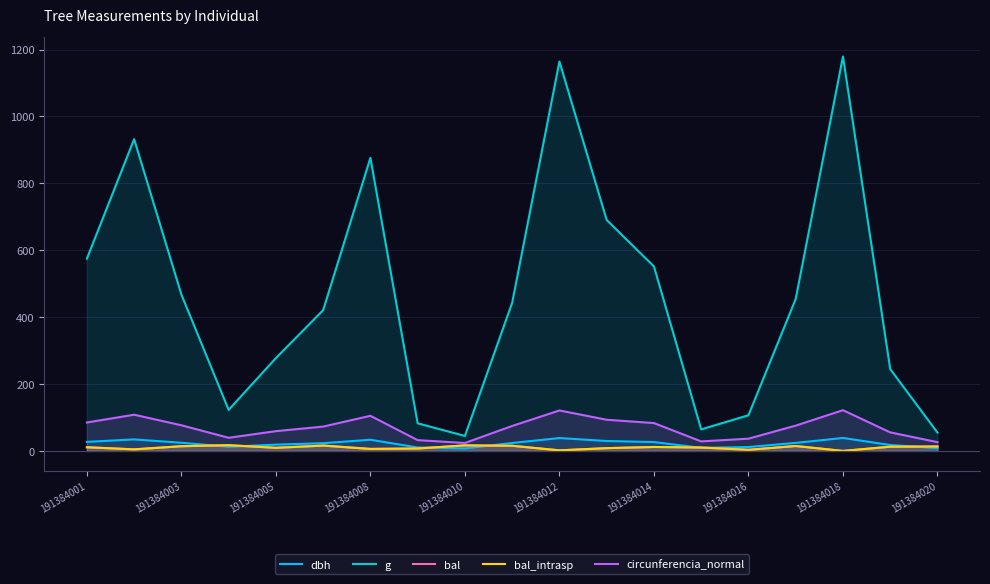

At how many categories does at least one series exceed 1126?

2